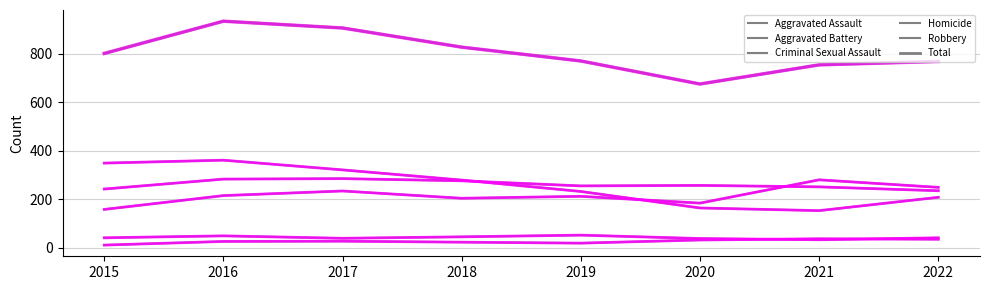

True or false: Aggravated Assault and Aggravated Battery intersect in this chart.

True